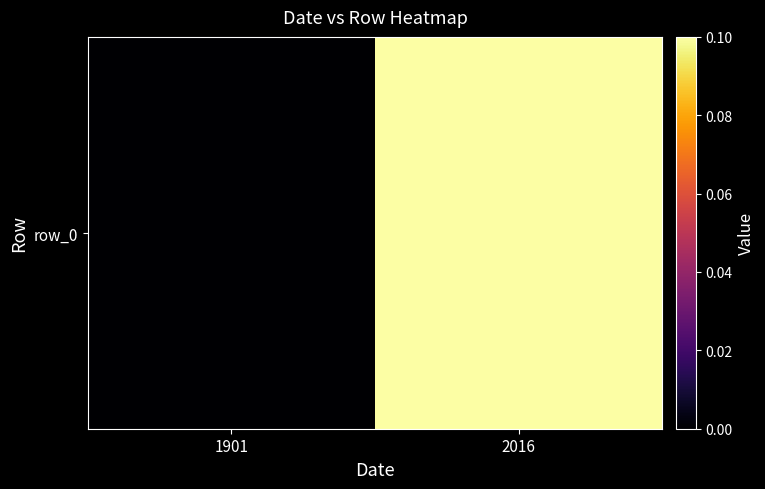

Count the values in the range 0 to 1.

2